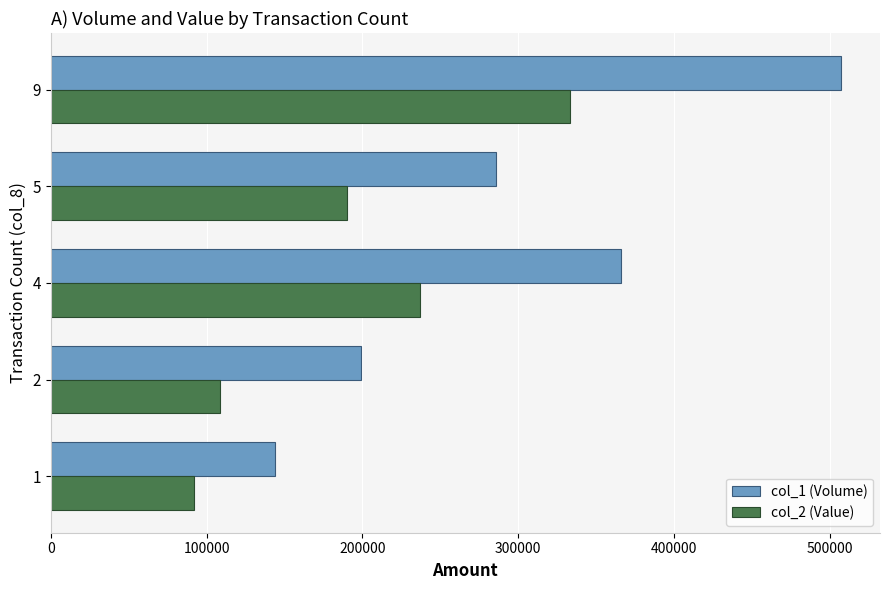

What is the approximate value of col_1 (Volume) at 9?

507000